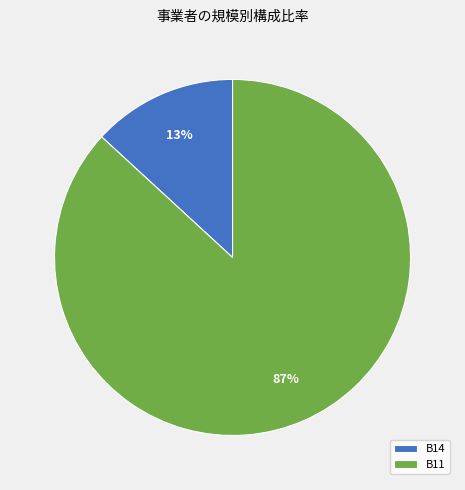

Count the number of slices in the pie.

2